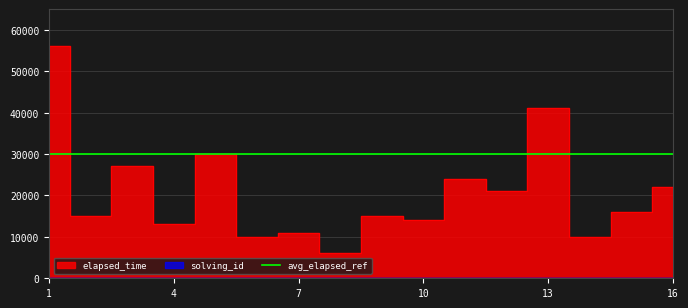

Is it true that elapsed_time equals 14000 at 10?

True